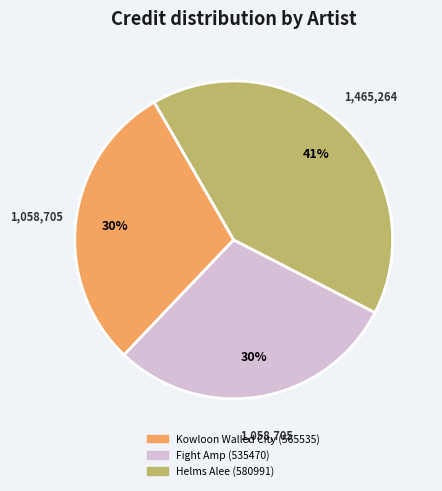

What is the largest slice in the pie chart?

Helms Alee (580991)